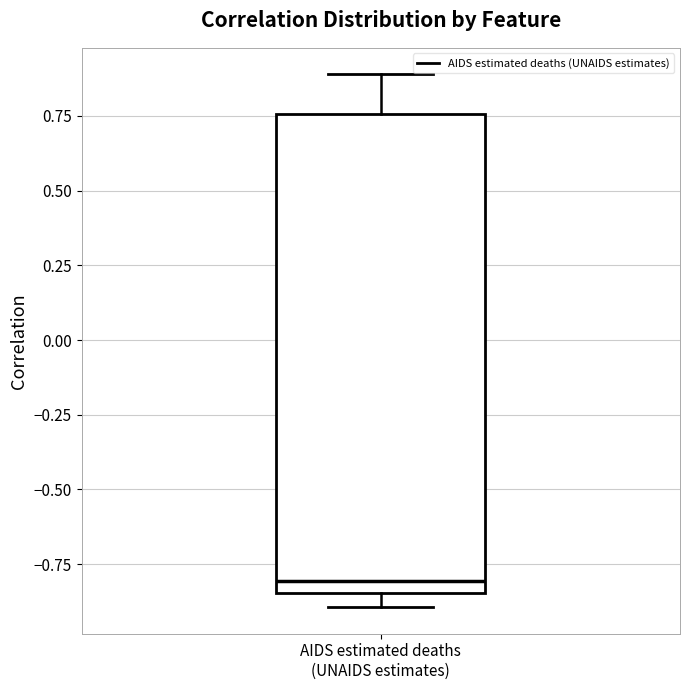

Transcribe this box plot: give where the median line is, the range the box spans, and where the two whiskers end, as read against the y-axis. The values are not printed on the chart, so give them approximately, as read against the axis.

median -0.80, box -0.85 to 0.75, whiskers -0.90 to 0.90